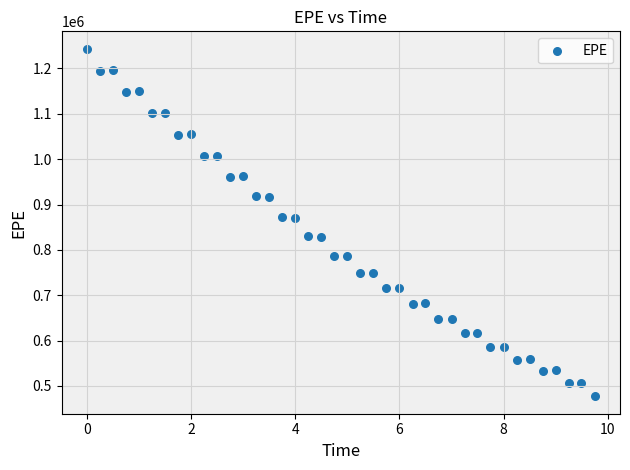

What is the range of Y values (max minus min)?

766523